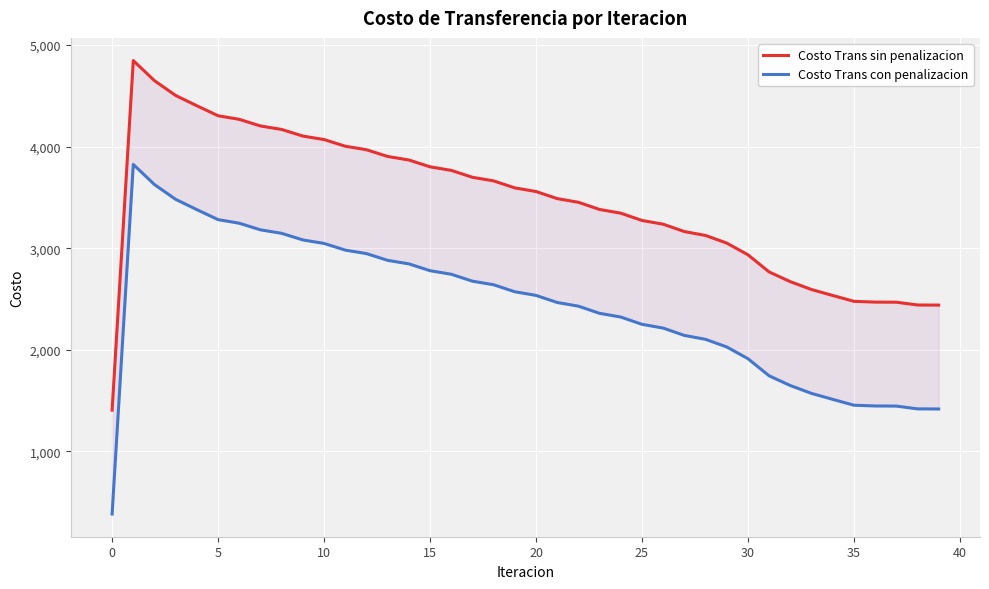

What is the total value across all series at 35?

7315.3